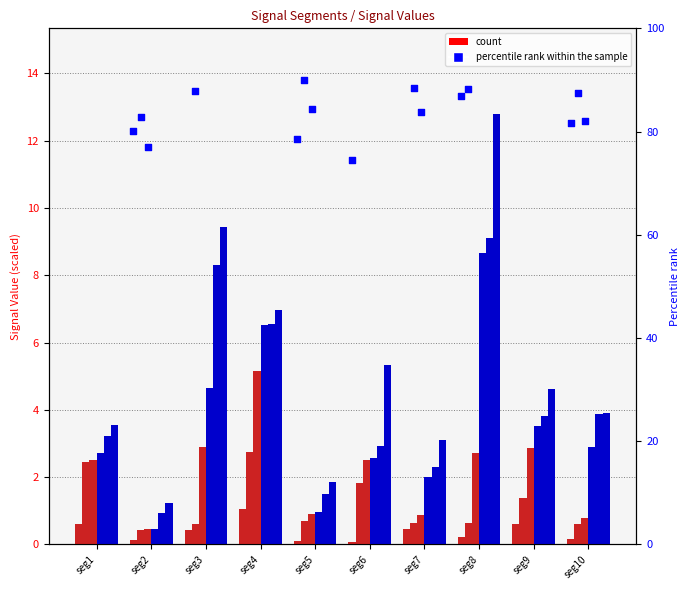

At how many categories does at least one series exceed 1?

10